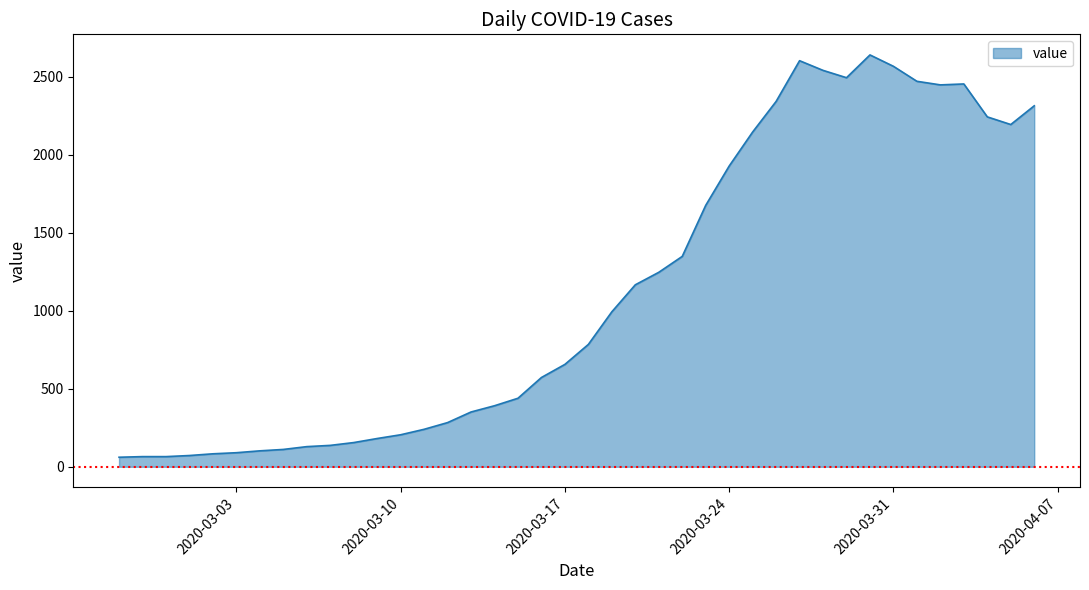

What is the smallest value displayed?

61